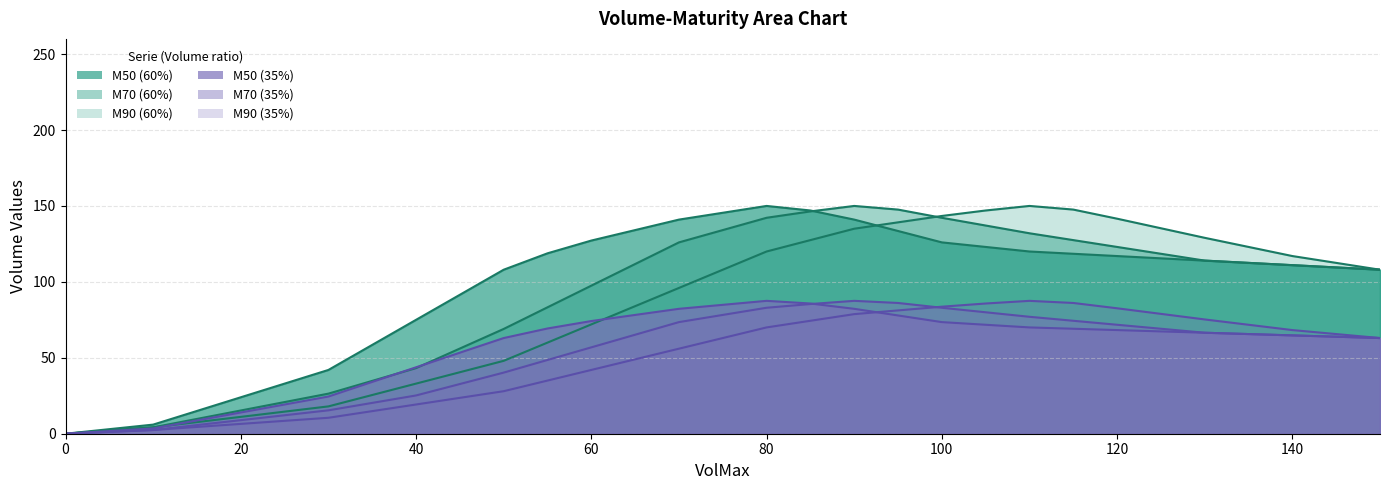

The M50 (60%) series shows 25.2 at 135. True or false?

False